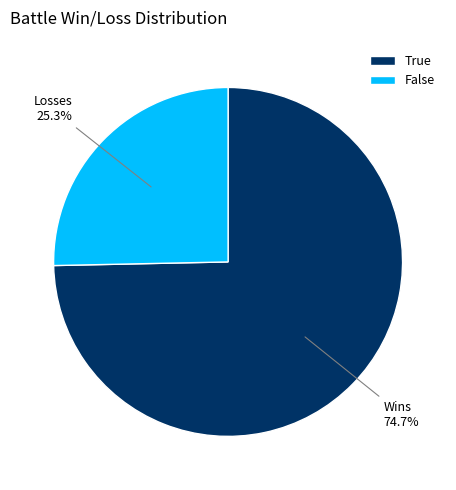

True or false: True accounts for 84% of the total.

False